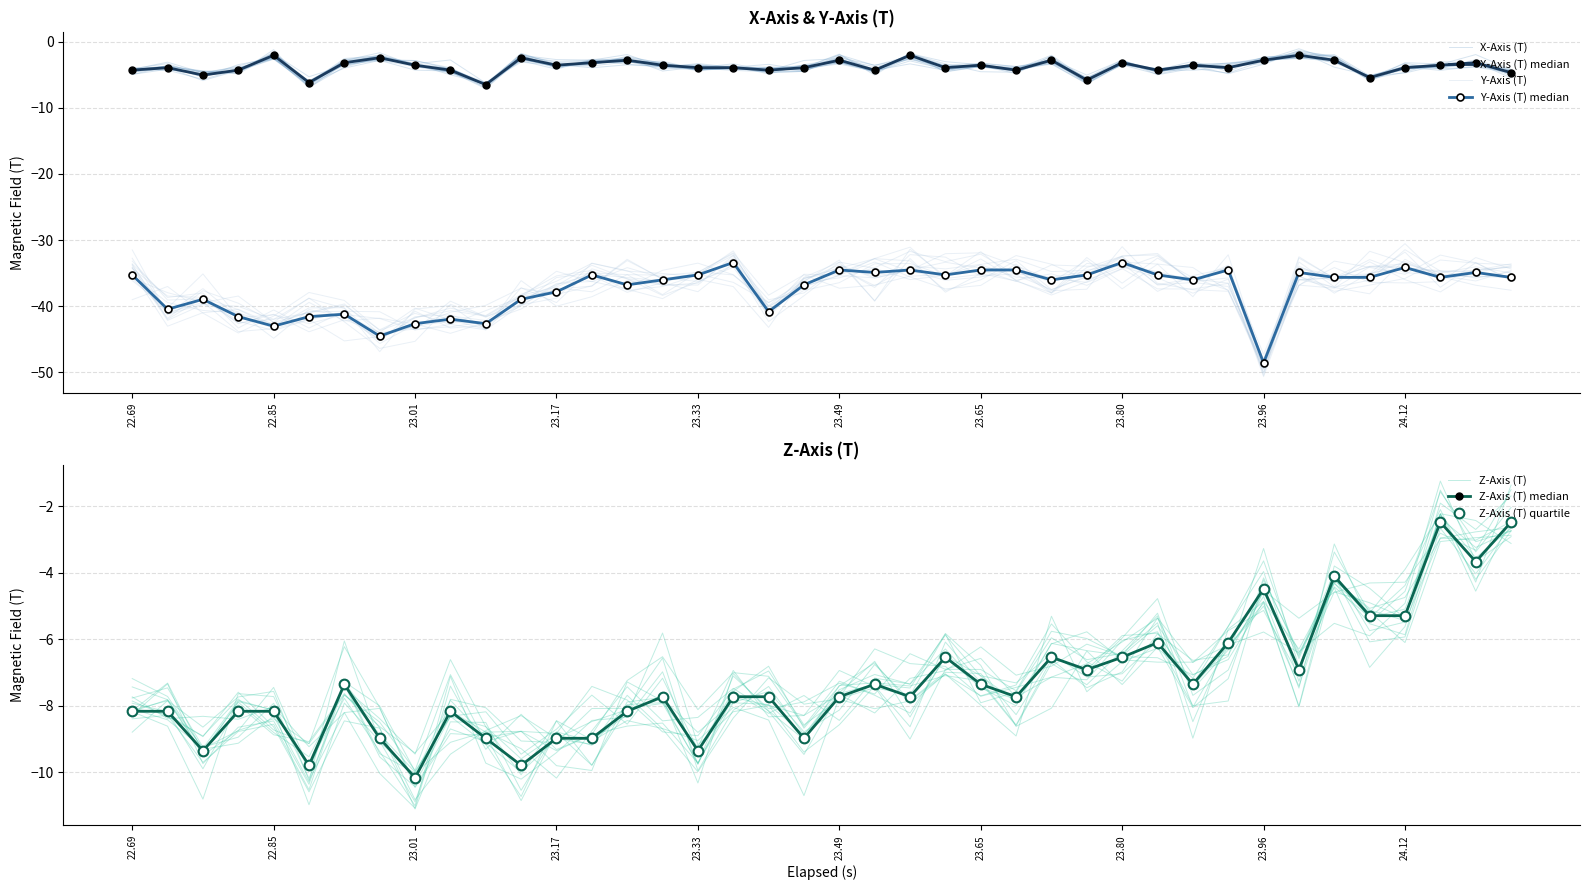

What is the difference between the maximum and second lowest values in the Z-Axis (T) series?

7.3